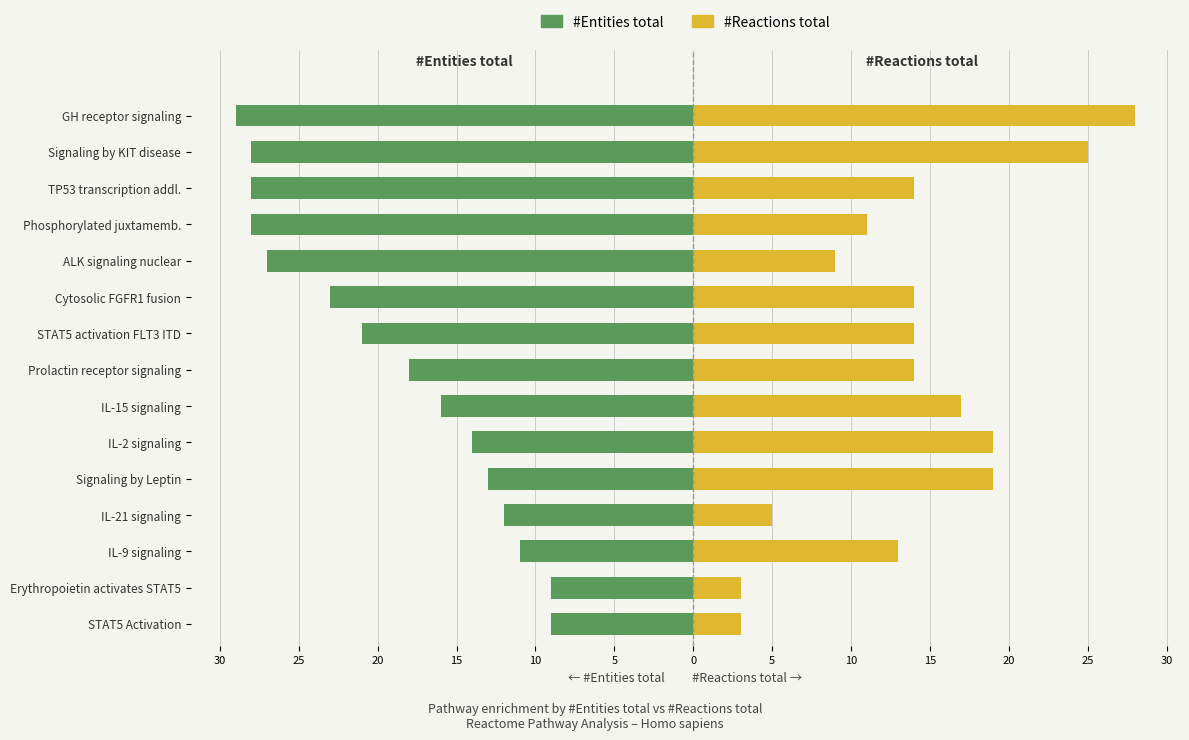

What is the difference between the second highest and minimum values in the #Reactions total series?

22